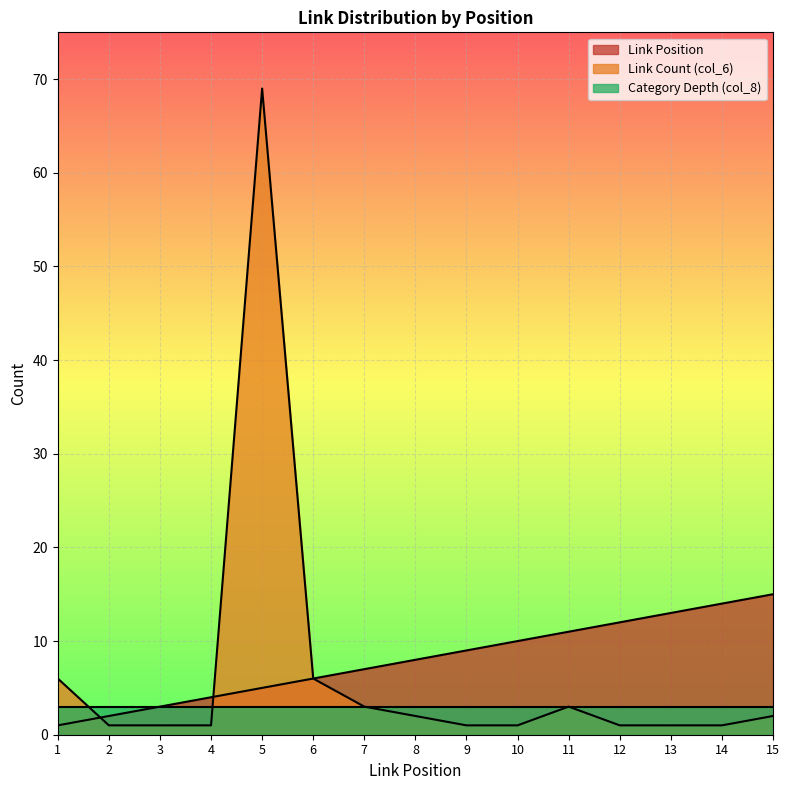

Between 12 and 14, which series saw the biggest shift?

Link Position